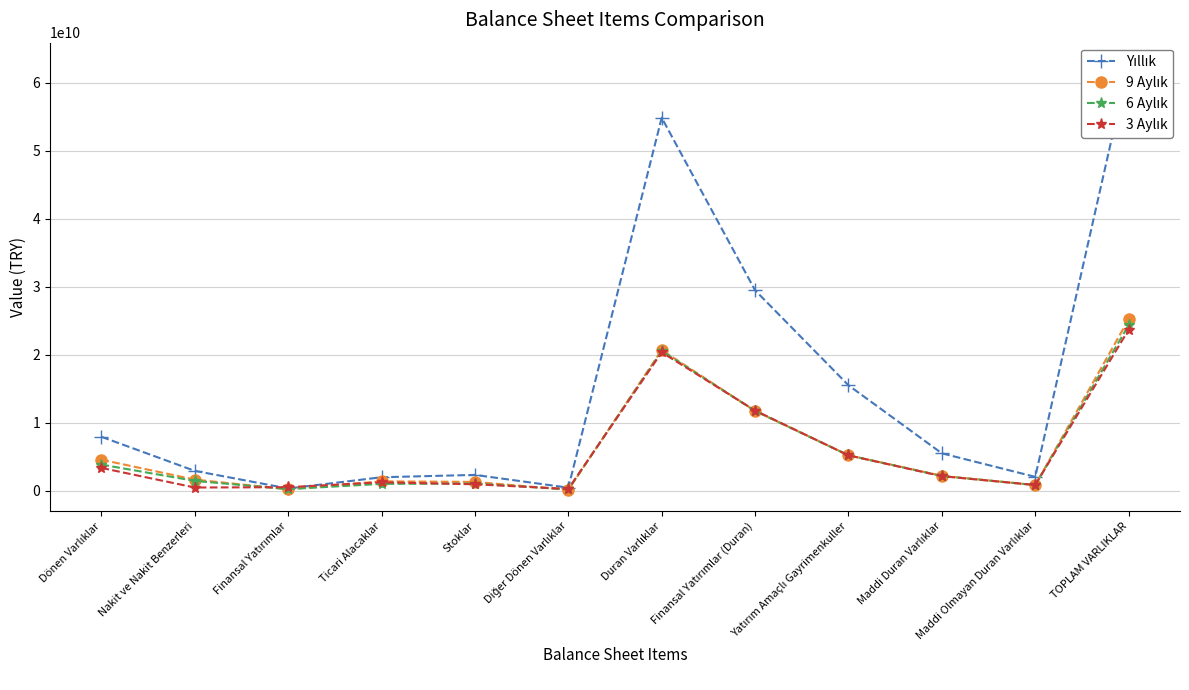

Which series has the widest spread of values?

Yıllık